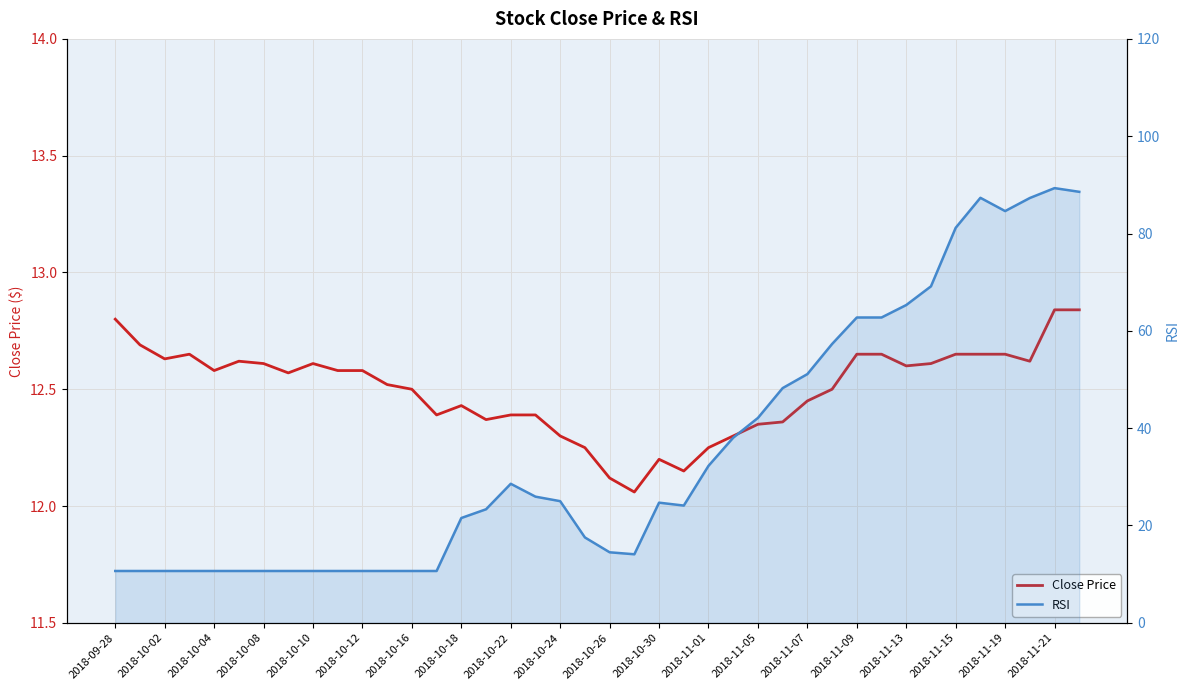

Which series has the largest range (max minus min)?

RSI